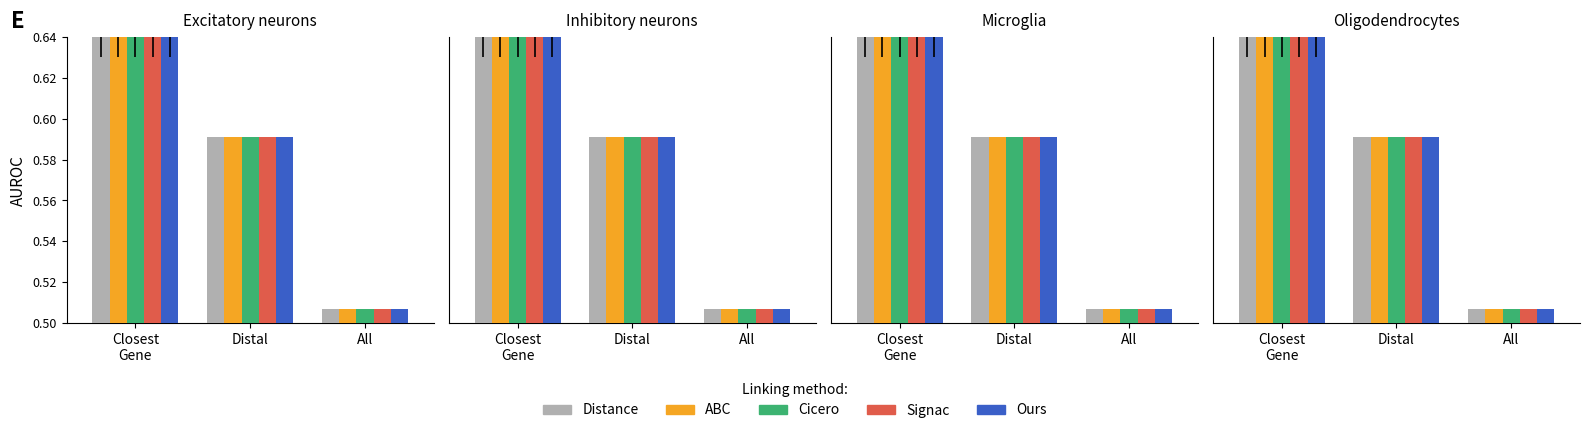

Which category has the highest value in the Signac series?

Closest
Gene